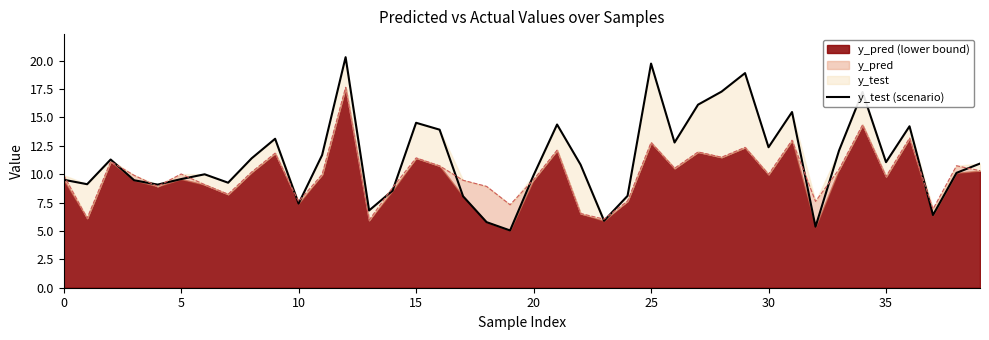

What is the lowest value of the y_test (scenario) series?

5.0